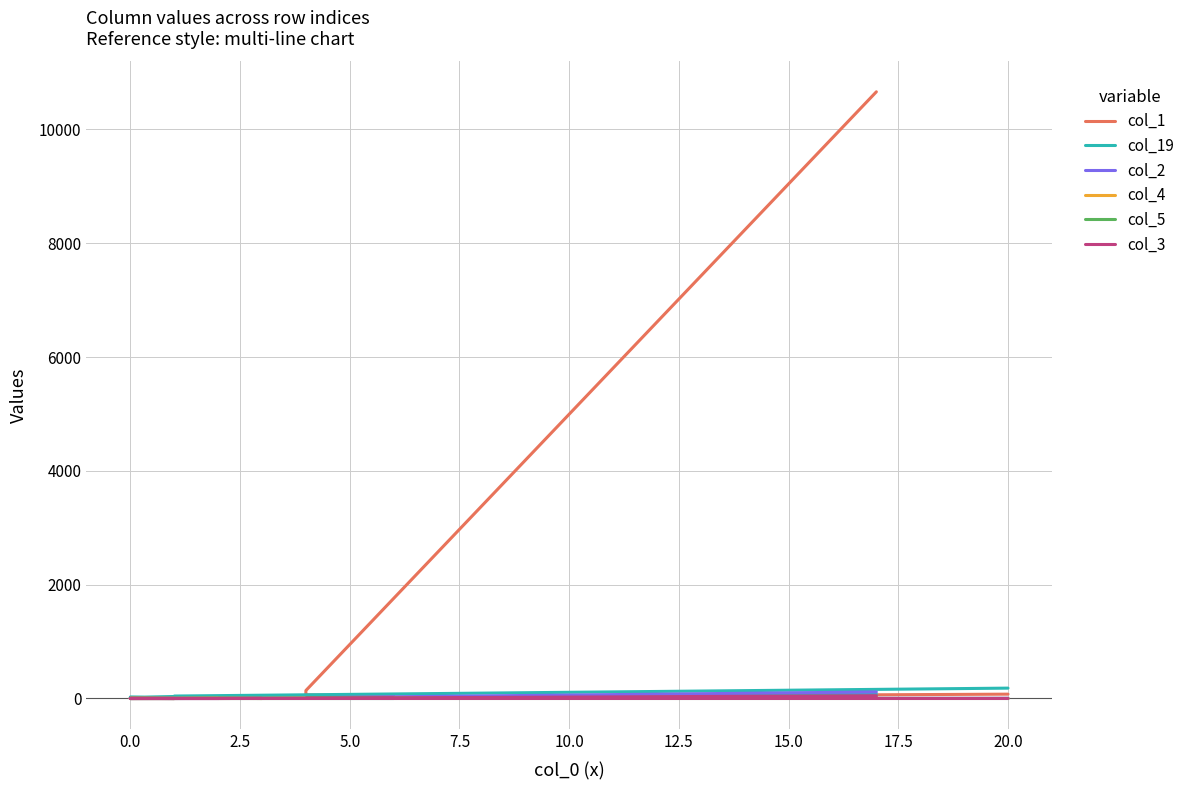

Rank the series at 10.0 from lowest to highest value.

col_4, col_5, col_2, col_3, col_19, col_1